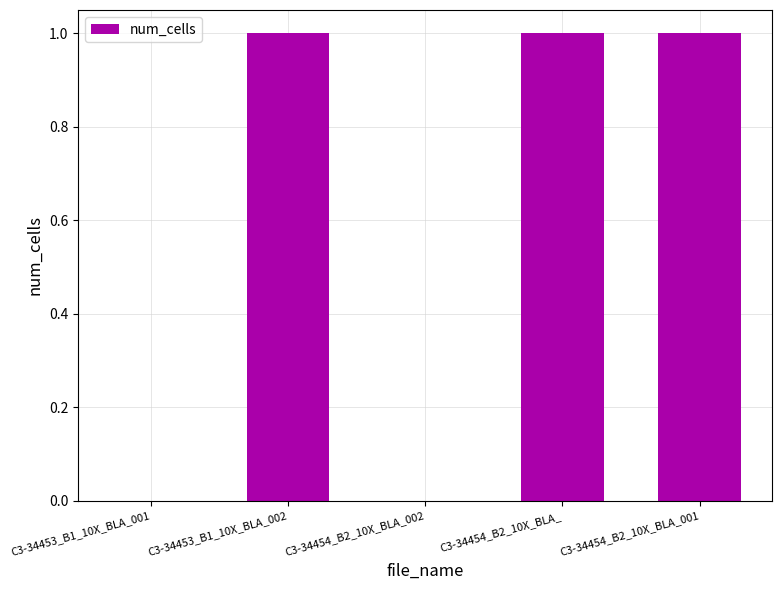

Which has a higher value, C3-34454_B2_10X_BLA_002 or C3-34454_B2_10X_BLA_001?

C3-34454_B2_10X_BLA_001